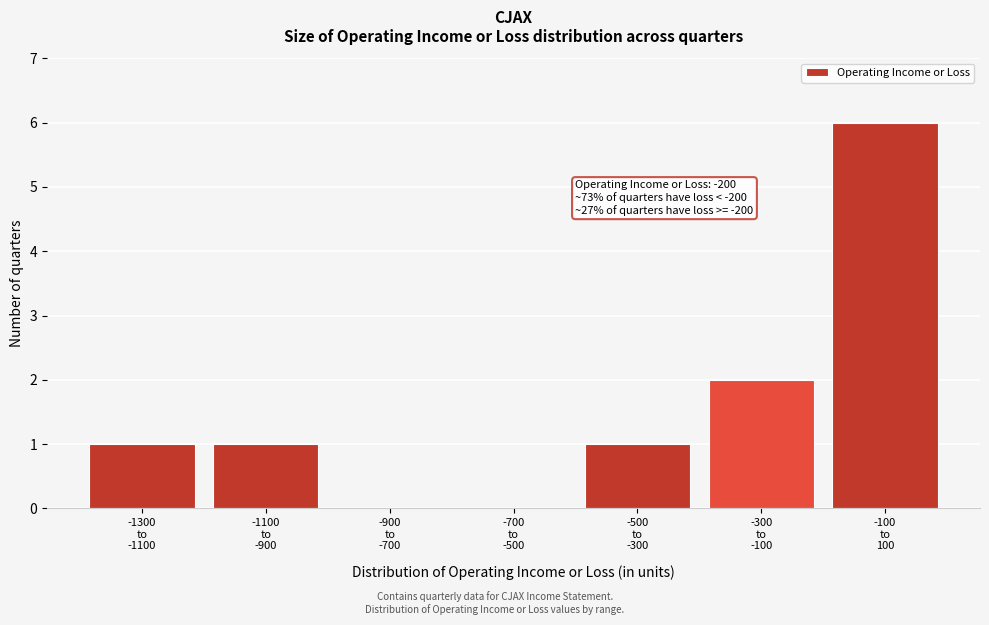

What is the greatest value displayed?

6